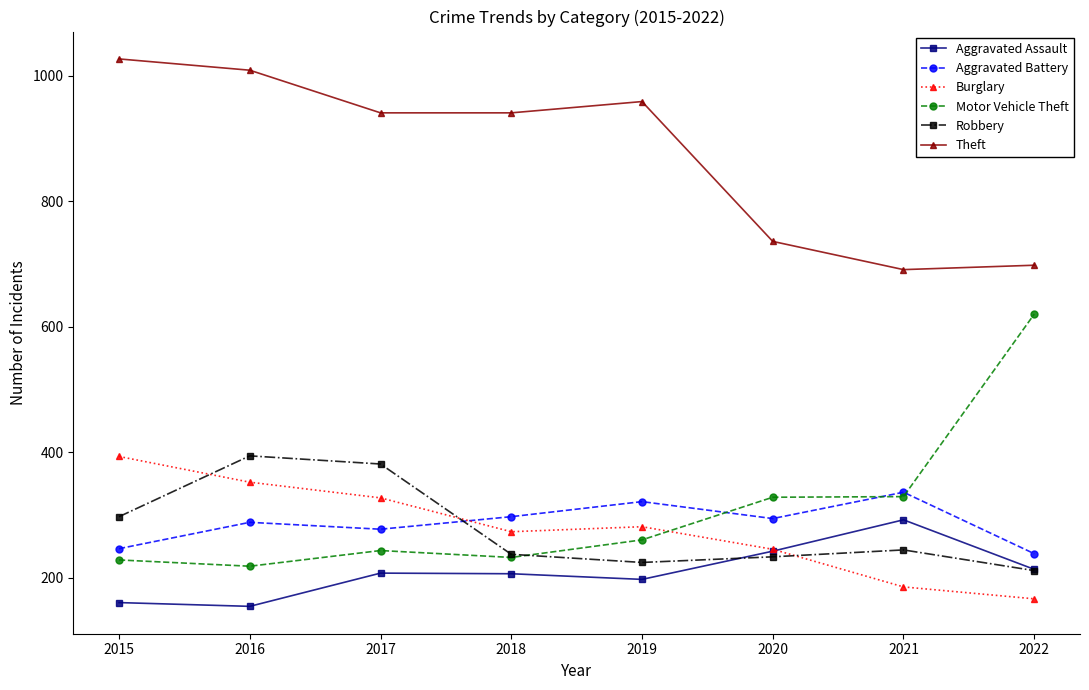

How many interior local peaks does the Robbery series have?

2